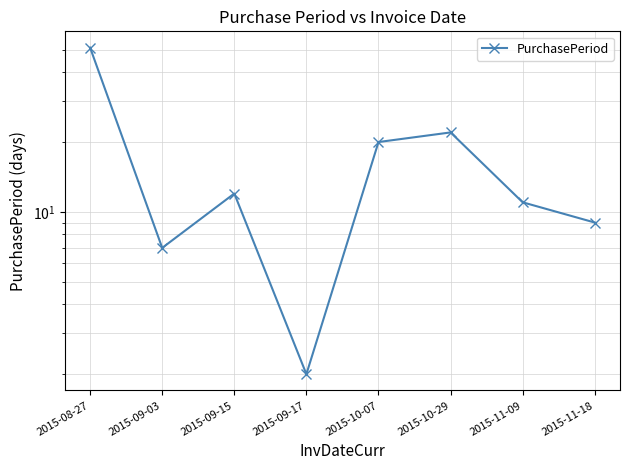

What is the sum of all values?

134